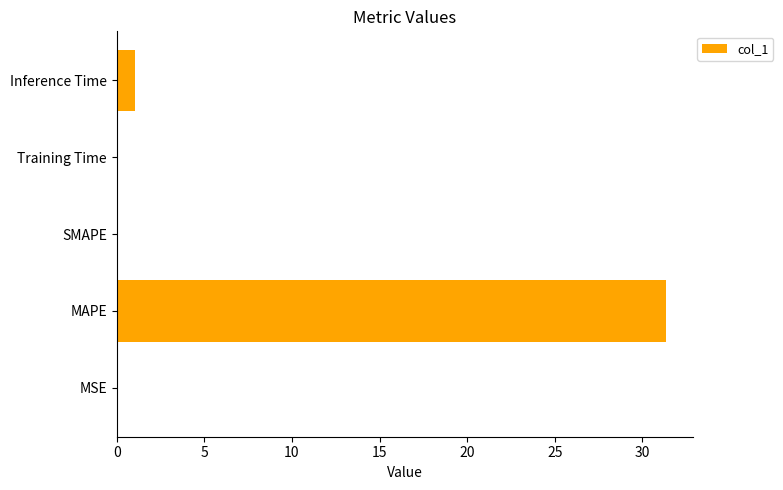

At which label is the value closest to 15?

Inference Time